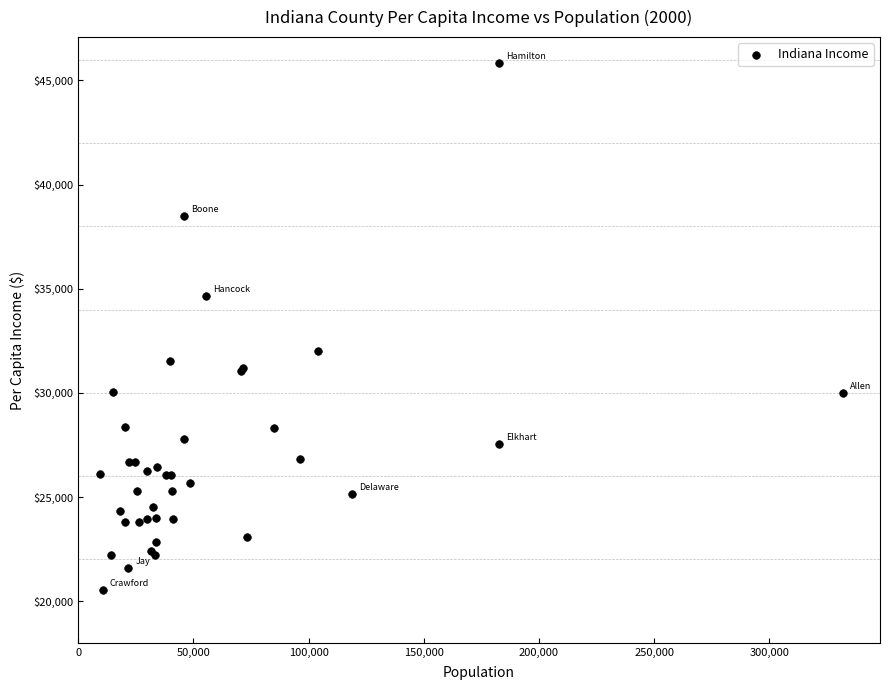

What Y value in the scatter plot is closest to 33182?

32008